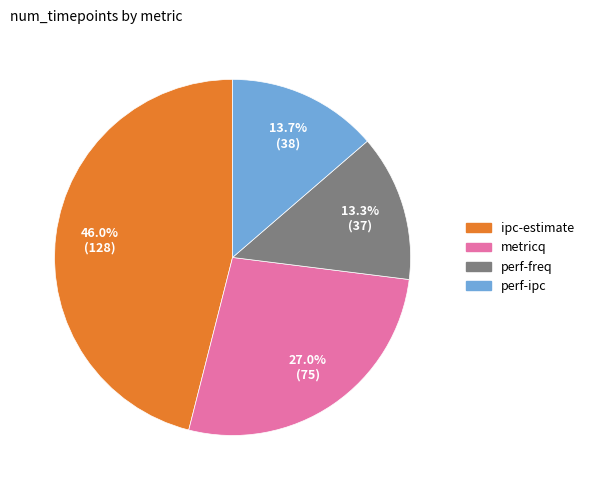

What percentage is NOT represented by ipc-estimate?

54.0%